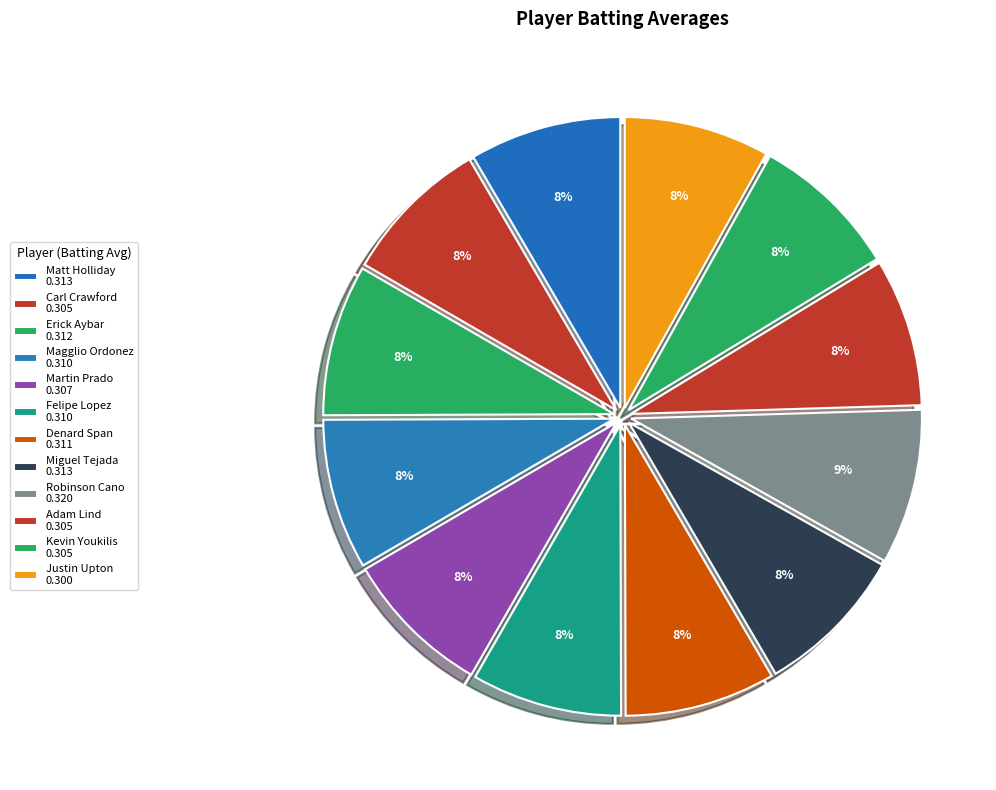

To the nearest percent, what is the difference between the largest and smallest slice percentages?

1%